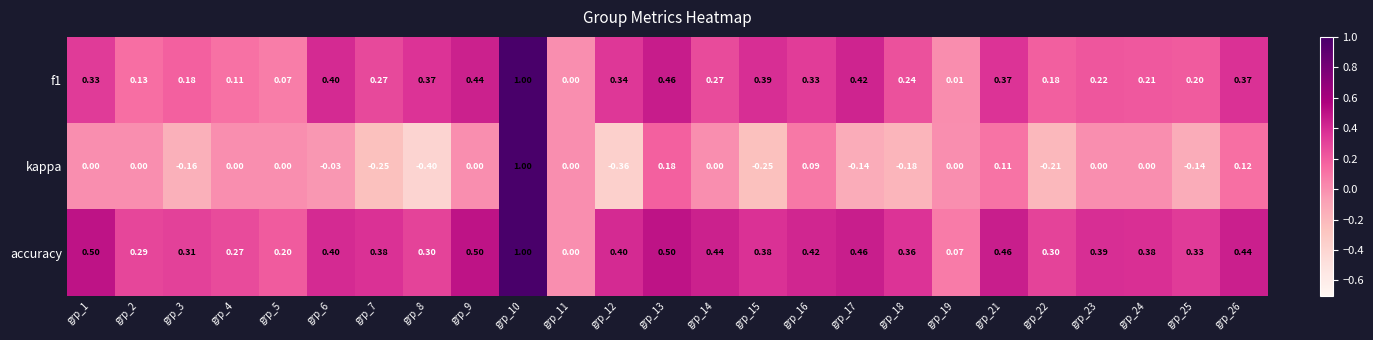

How many values in the f1 series exceed 0?

24